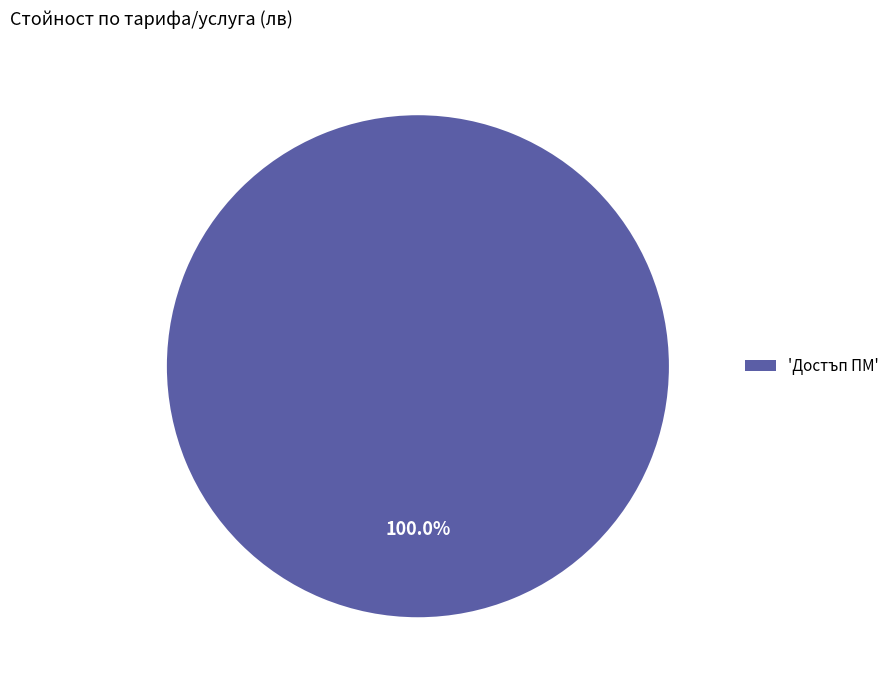

Is there any slice that represents more than half of the pie?

Yes